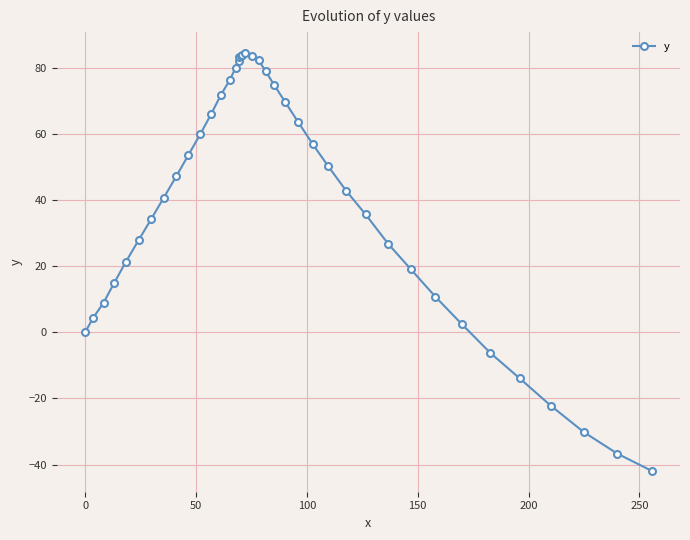

What is the value of the 13th point from the left?

71.8